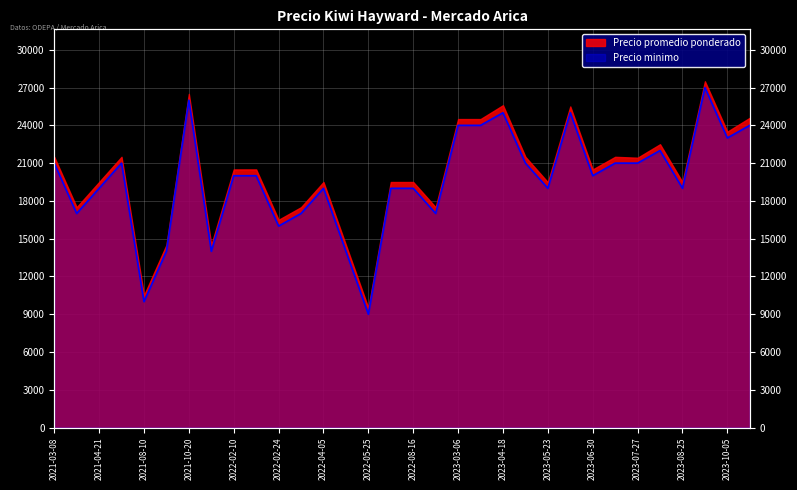

What is the label of the 4th point from the right?

2023-08-25